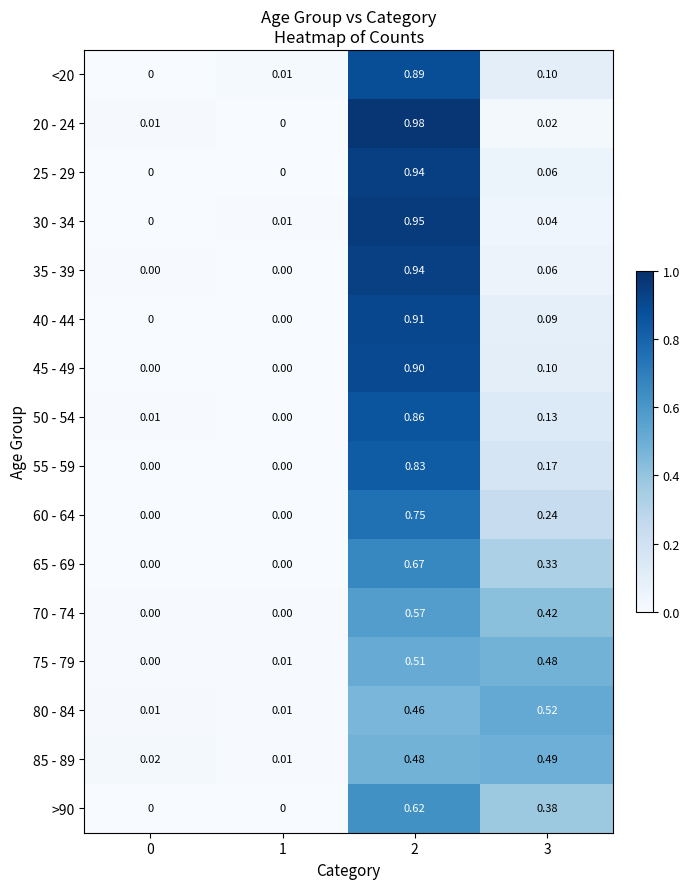

Reading right to left, what are all the values shown in this chart?

<20: 3=0.1	2=0.9	1=0.0	0=0.0
20 - 24: 3=0.0	2=1.0	1=0.0	0=0.0
25 - 29: 3=0.1	2=0.9	1=0.0	0=0.0
30 - 34: 3=0.0	2=0.9	1=0.0	0=0.0
35 - 39: 3=0.1	2=0.9	1=0.0	0=0.0
40 - 44: 3=0.1	2=0.9	1=0.0	0=0.0
45 - 49: 3=0.1	2=0.9	1=0.0	0=0.0
50 - 54: 3=0.1	2=0.9	1=0.0	0=0.0
55 - 59: 3=0.2	2=0.8	1=0.0	0=0.0
60 - 64: 3=0.2	2=0.8	1=0.0	0=0.0
65 - 69: 3=0.3	2=0.7	1=0.0	0=0.0
70 - 74: 3=0.4	2=0.6	1=0.0	0=0.0
75 - 79: 3=0.5	2=0.5	1=0.0	0=0.0
80 - 84: 3=0.5	2=0.5	1=0.0	0=0.0
85 - 89: 3=0.5	2=0.5	1=0.0	0=0.0
>90: 3=0.4	2=0.6	1=0.0	0=0.0